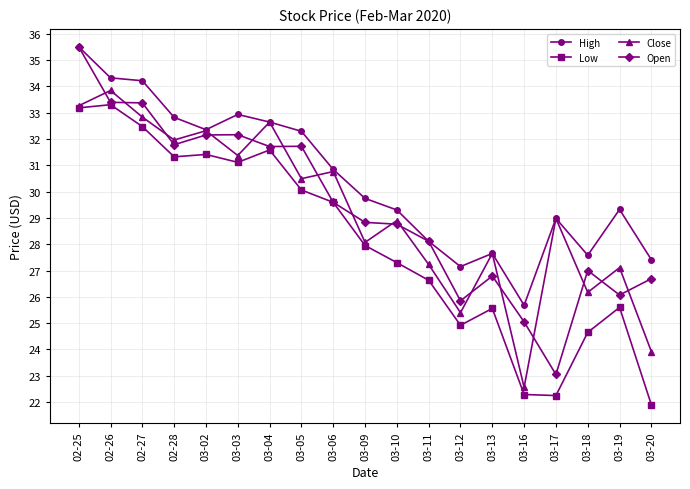

What is the sum of the Close values at 03-02 and 02-27?

65.1